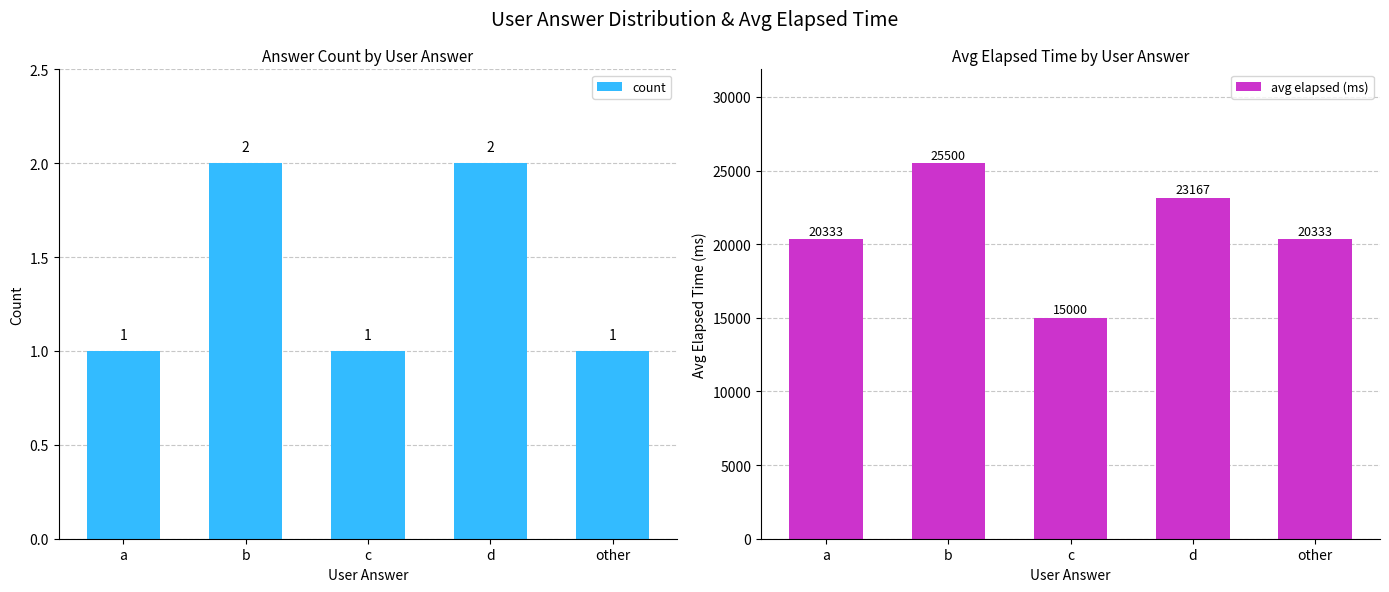

How many bars are there in total?

10